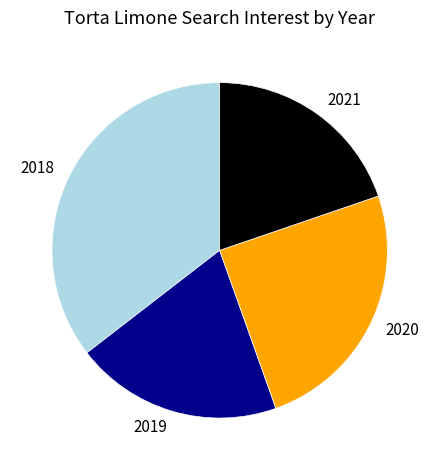

Do 2018 and 2021 together represent more than half of the pie?

Yes